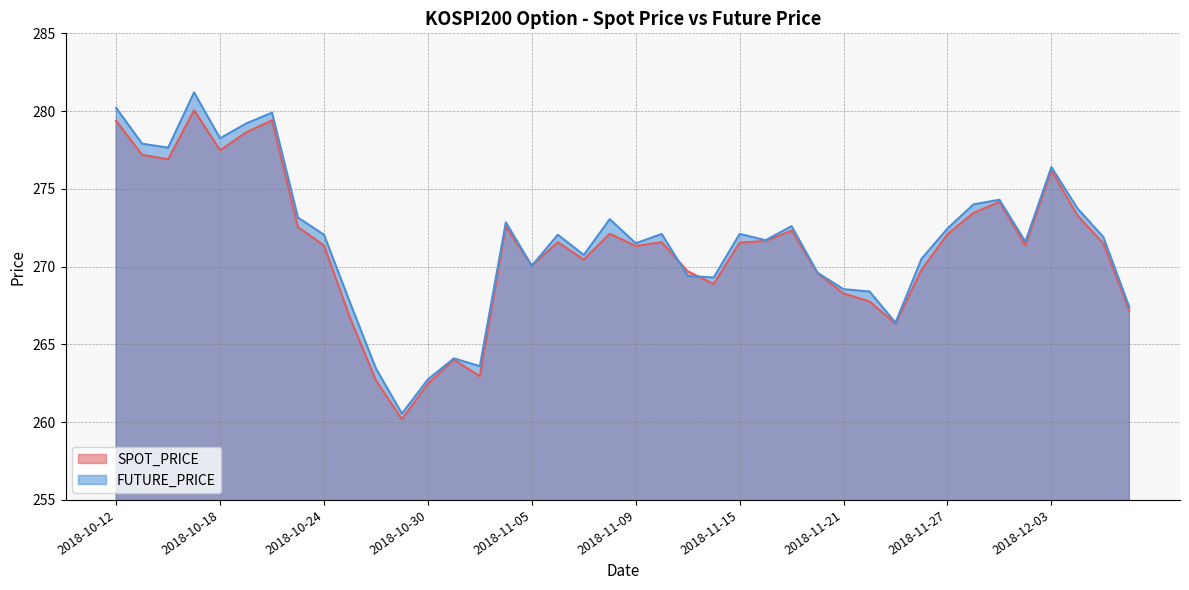

Where does the SPOT_PRICE series first go above 271?

2018-10-12